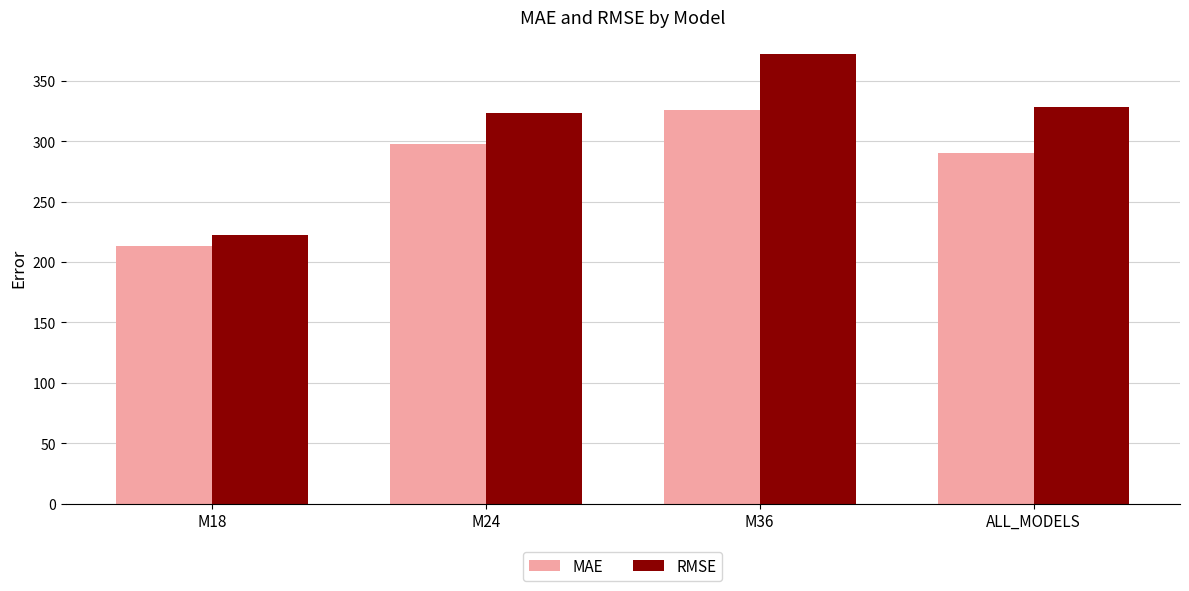

What is the sum of all RMSE values?

1246.7